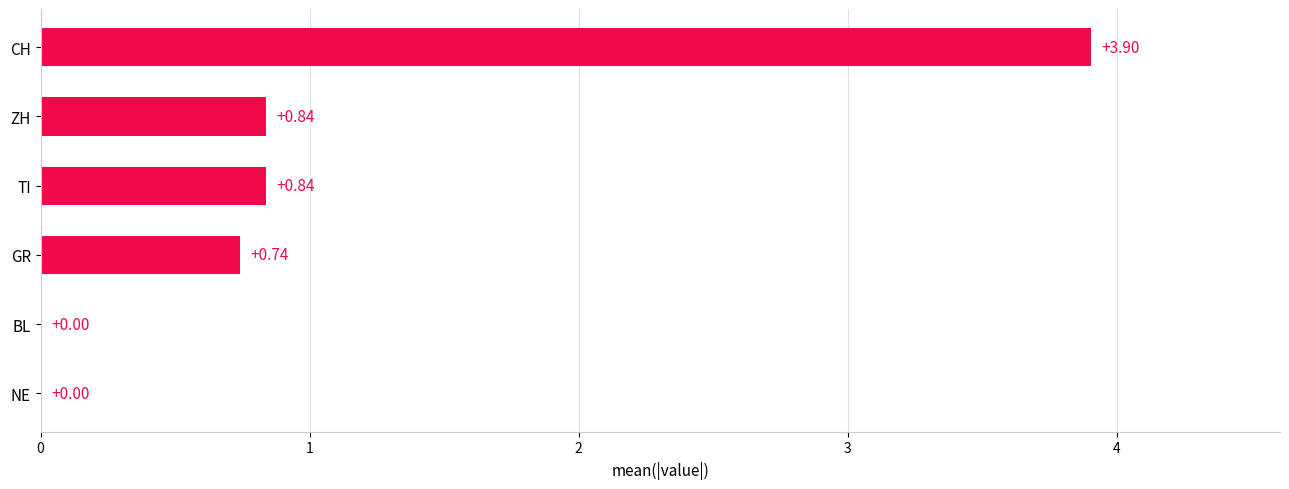

Between CH and NE, which is larger?

CH